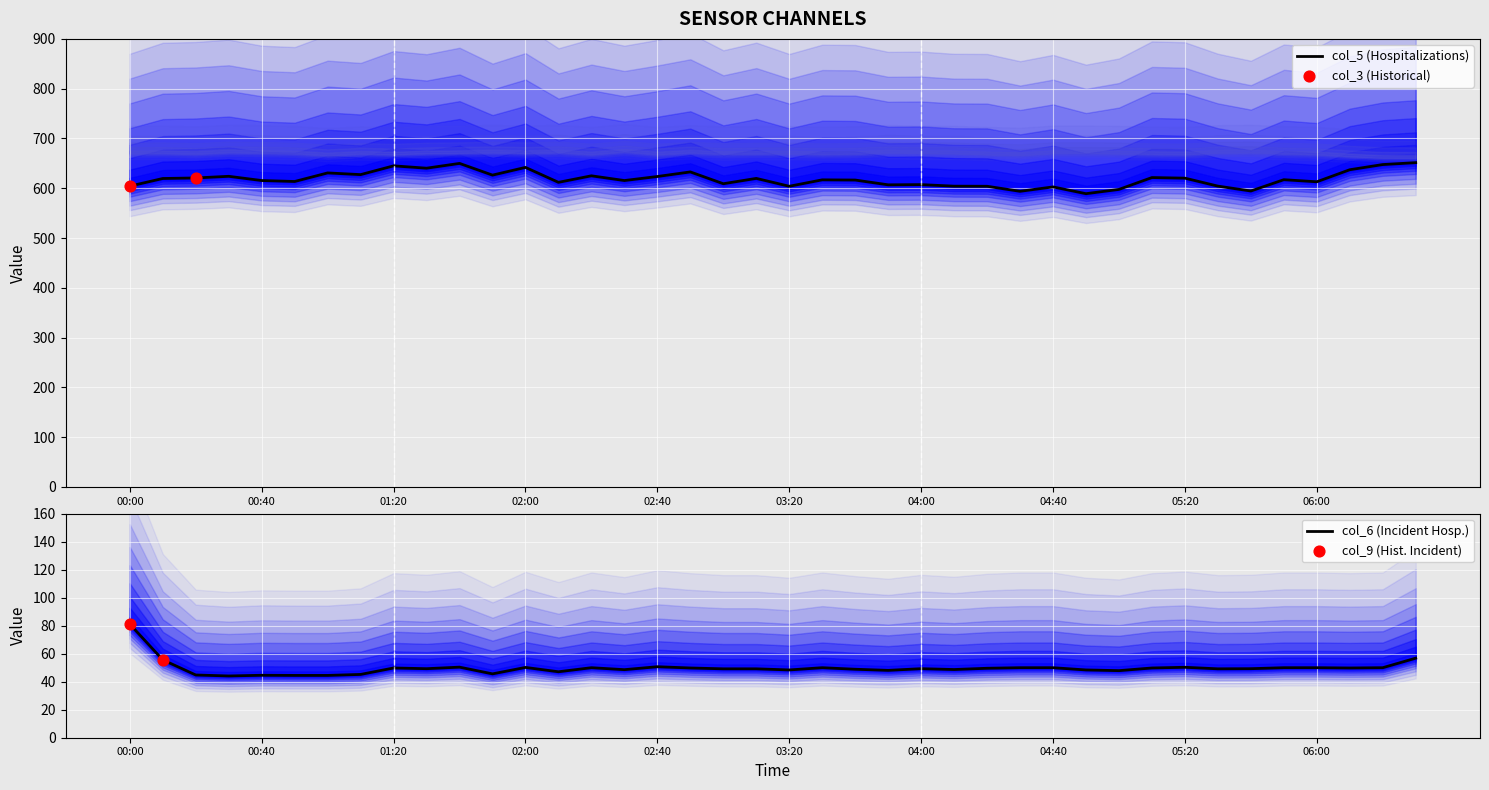

The col_5 (Hospitalizations) series shows 792.0 at 00:00. True or false?

False